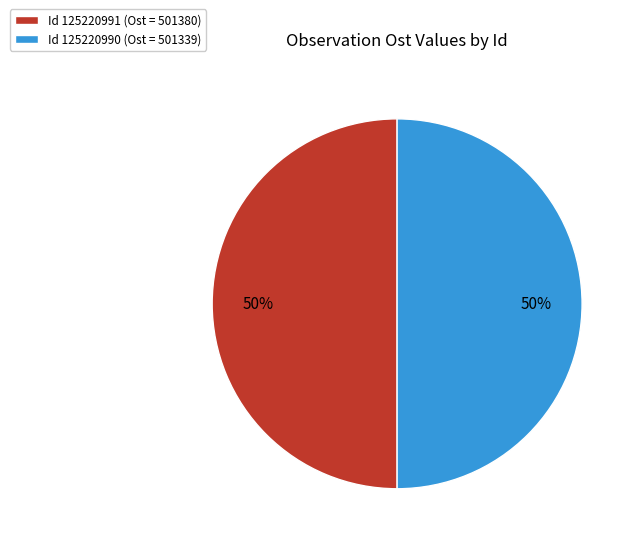

To the nearest percent, what percentage of the pie is Id 125220991?

50%